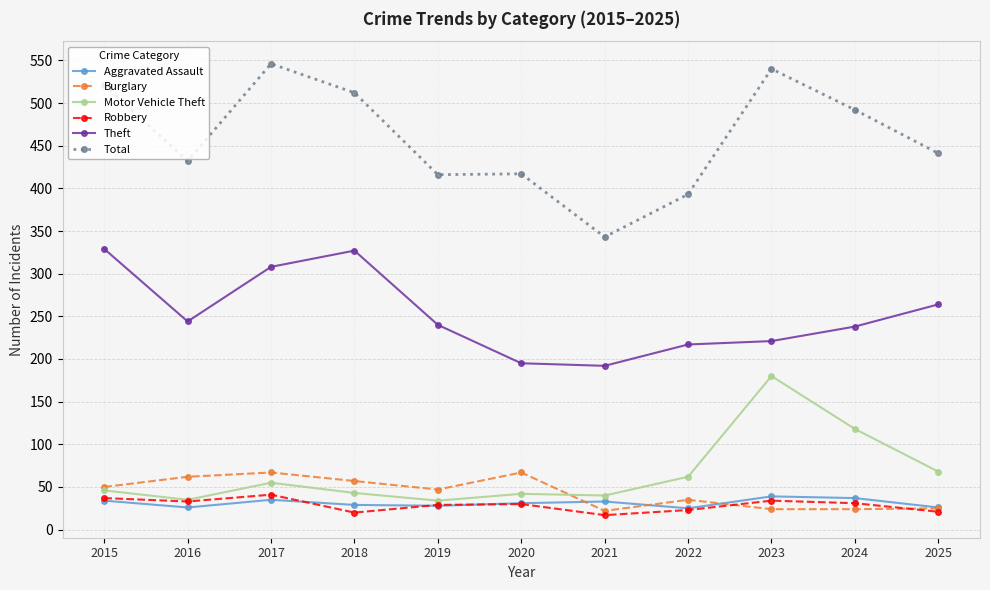

In Robbery, how many points are lower than both neighbors (excluding endpoints)?

3